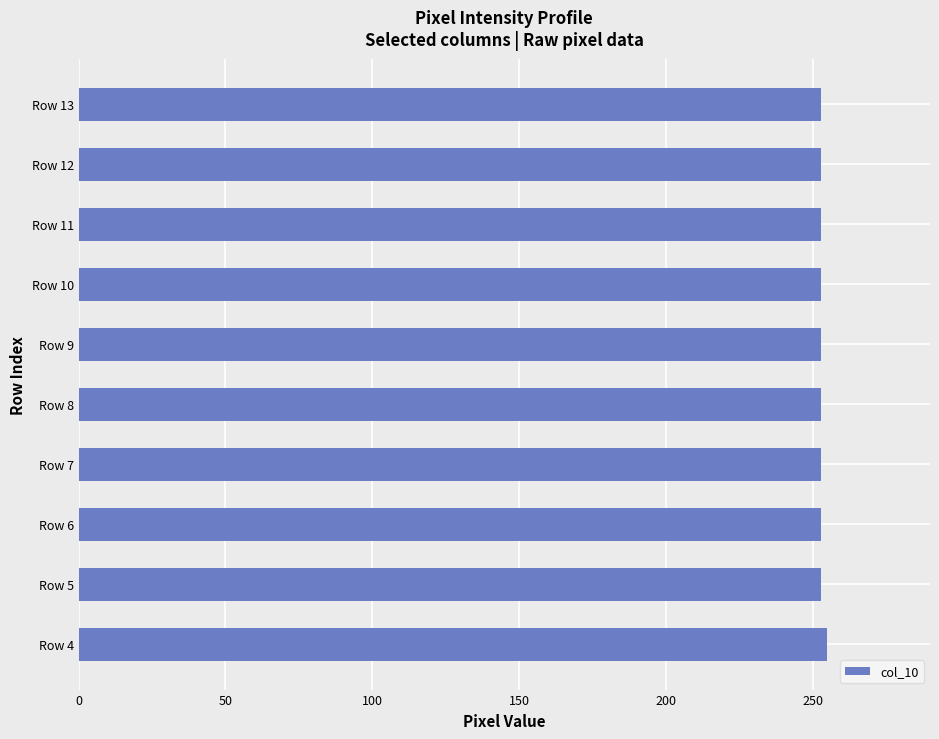

Approximately how many times larger is the value at Row 5 compared to Row 6?

1.0